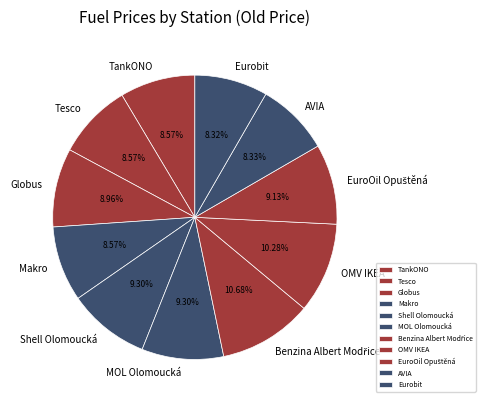

Do TankONO and OMV IKEA together represent more than half of the pie?

No